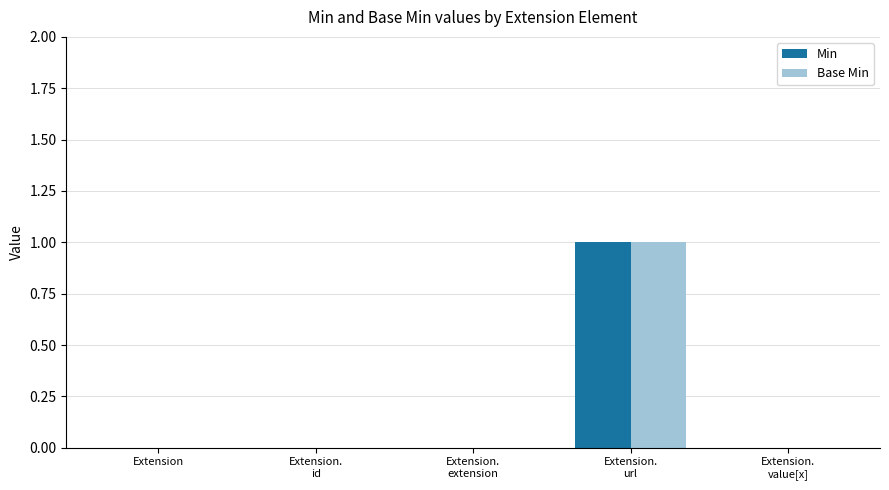

What are all the series names shown in the legend?

Min, Base Min